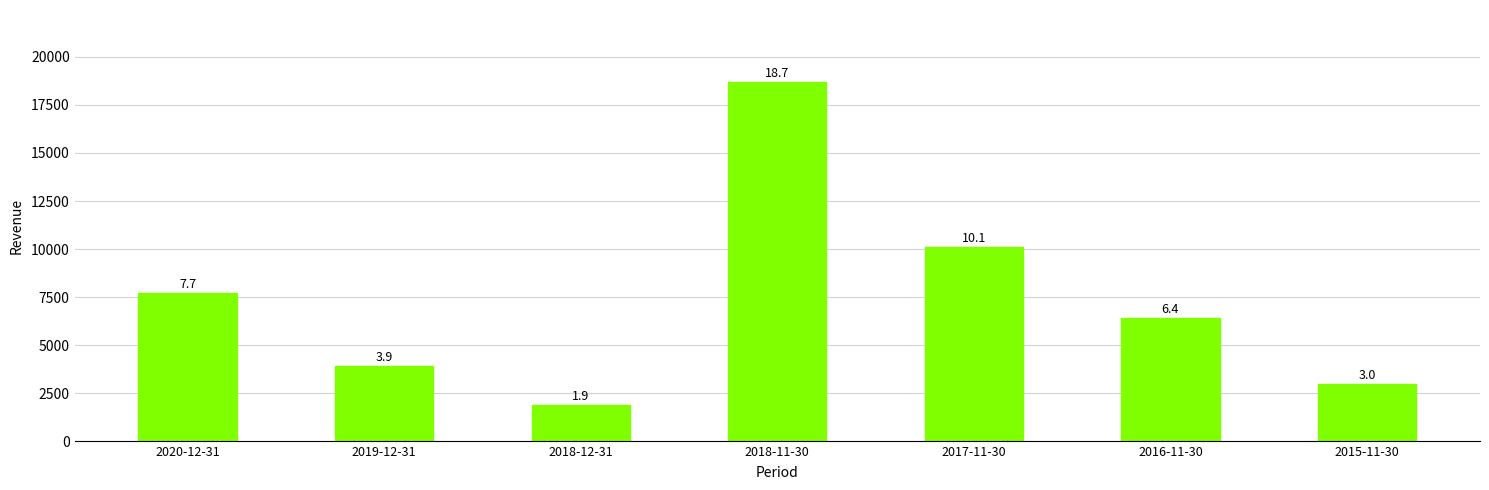

Does the chart contain any negative values?

No